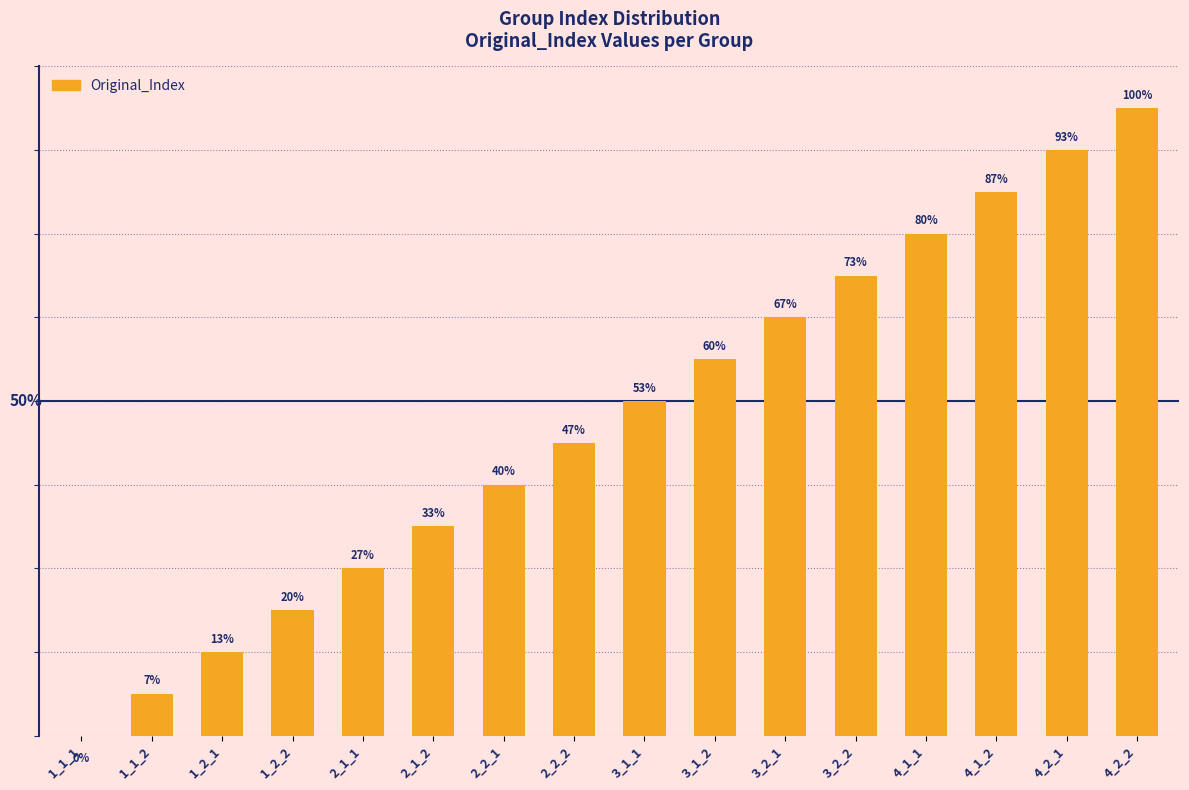

Are the bars grouped side by side (vs. stacked)?

No